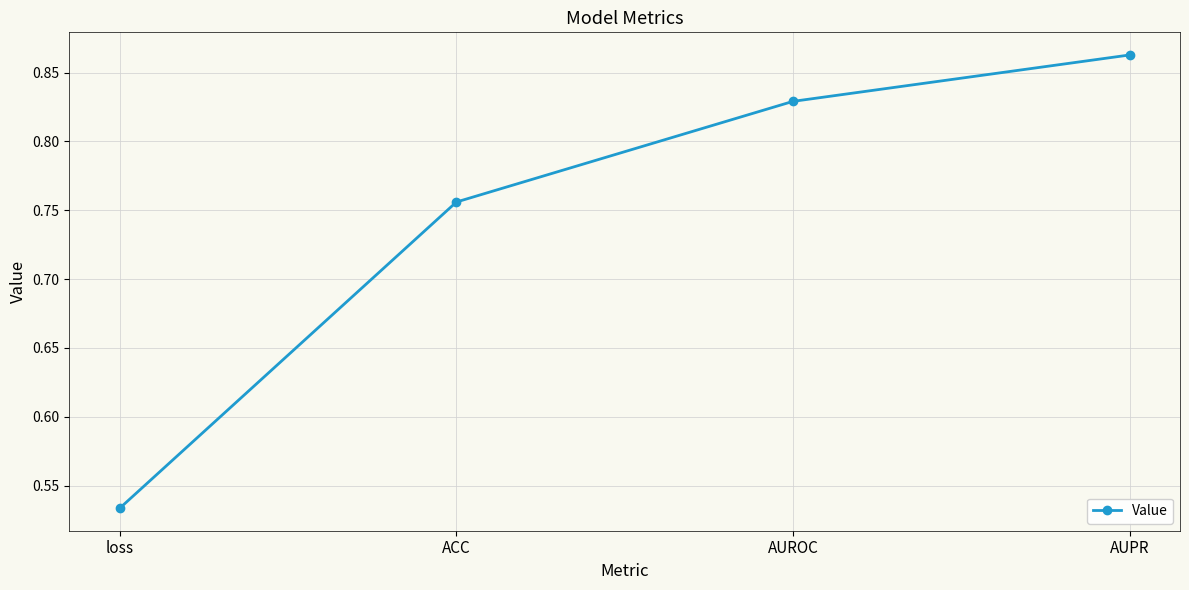

True or false: there are more than 1 points higher than both neighbors.

False